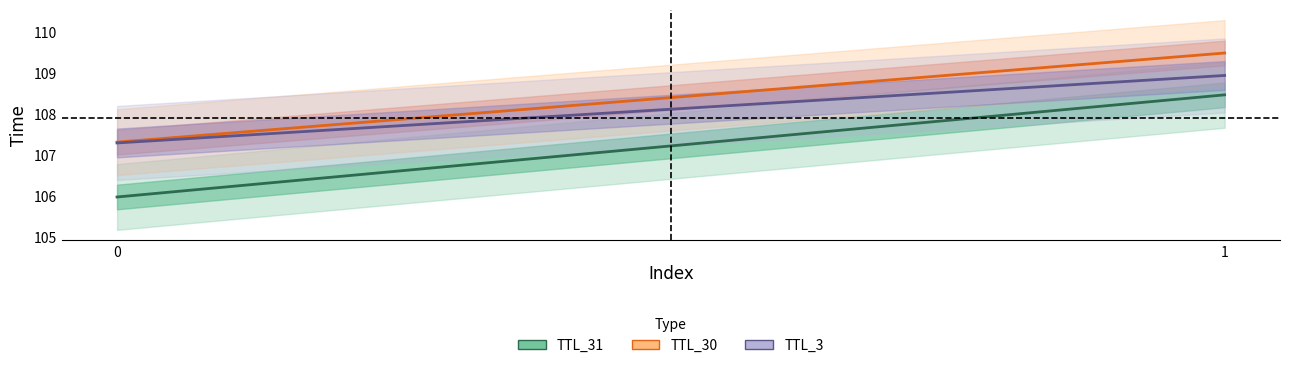

What is the spread (max minus min) of values at 0?

1.3